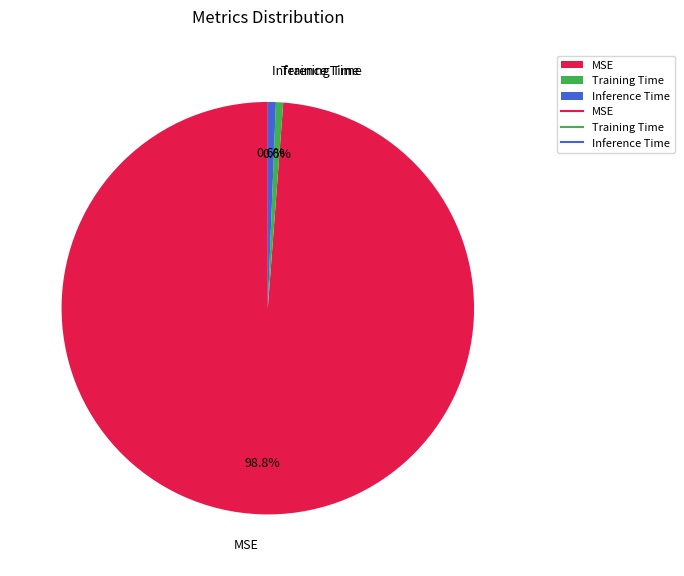

What is the majority slice?

MSE